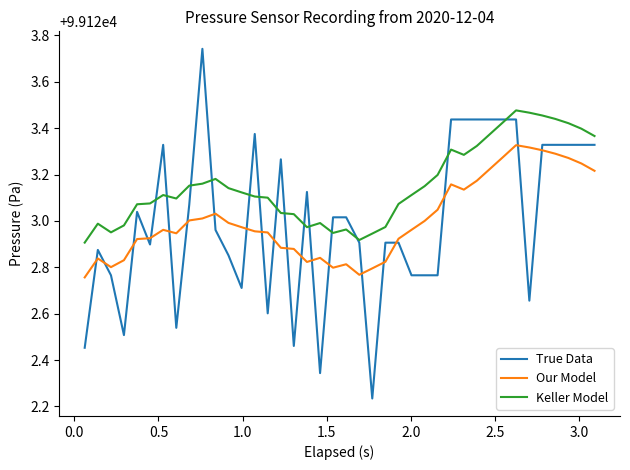

Which series has the largest total across all categories?

Keller Model